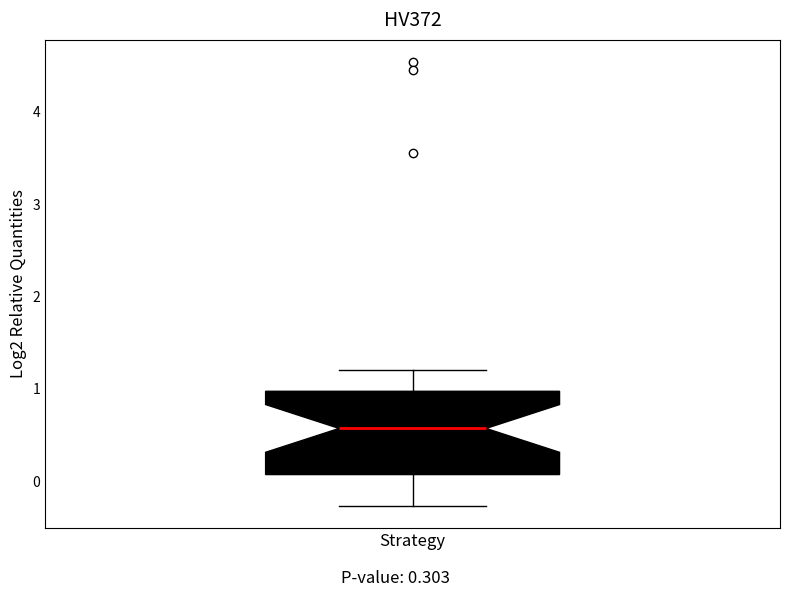

Where is the lower edge of the box for Strategy on the y-axis? The values are not printed on the chart, so give them approximately, as read against the axis.

0.1